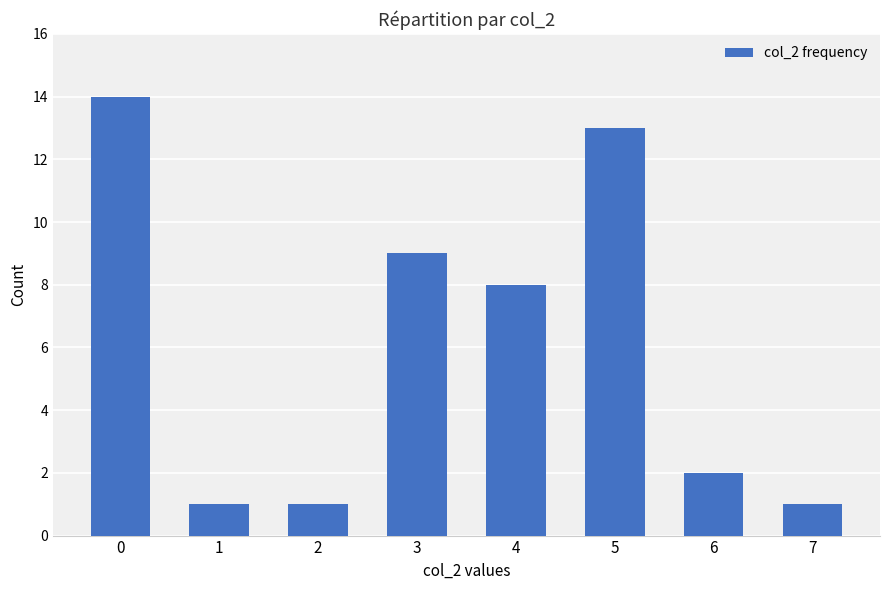

How many categories are shown in the chart?

8